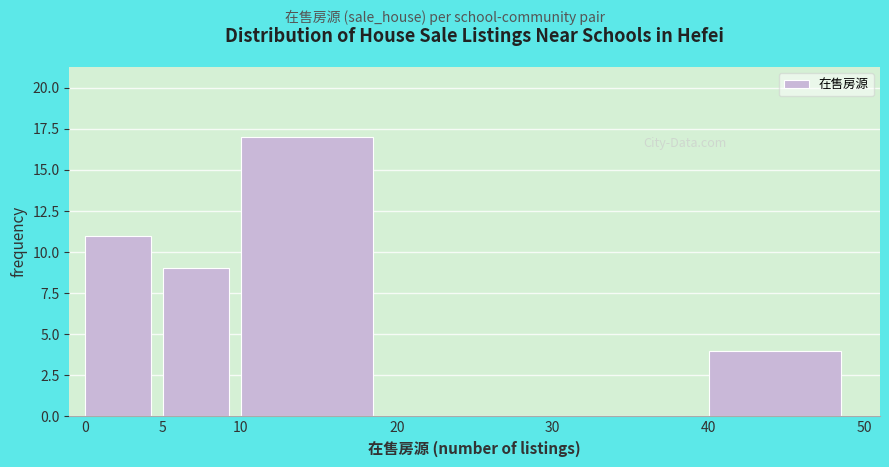

What is the height of the bar covering 40 to 50 on the x-axis? The values are not printed on the chart, so give them approximately, as read against the axis.

4